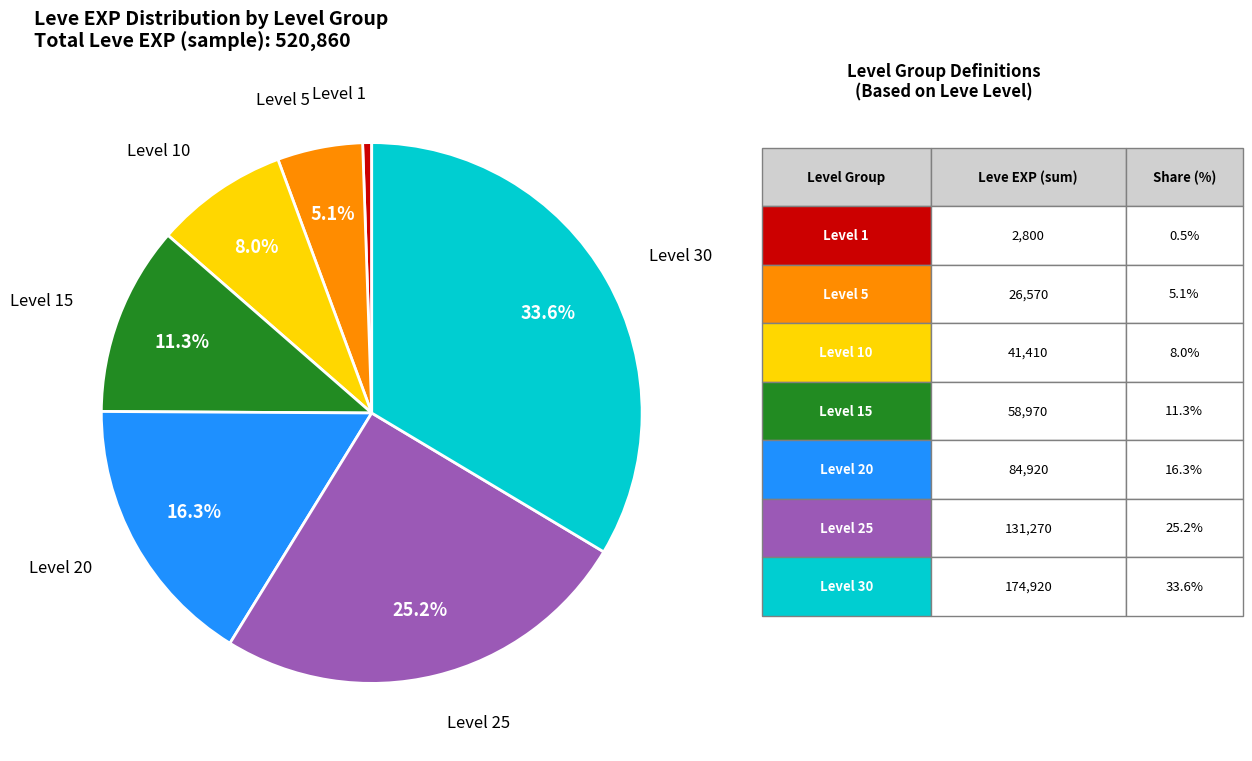

Is there a majority slice in this chart?

No